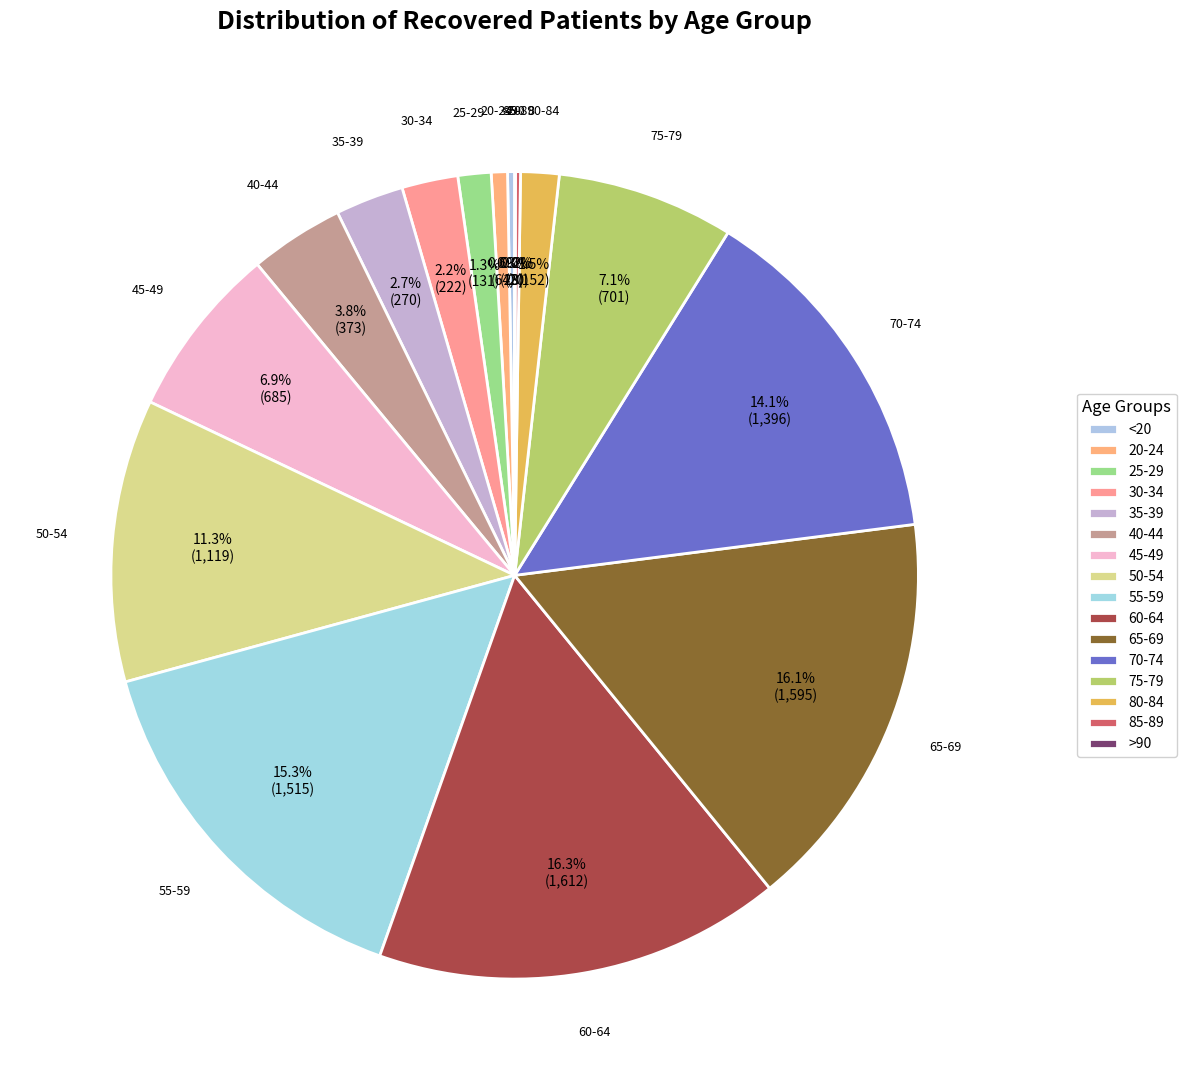

What is the ratio of the value at 25-29 to the value at <20?

4.7